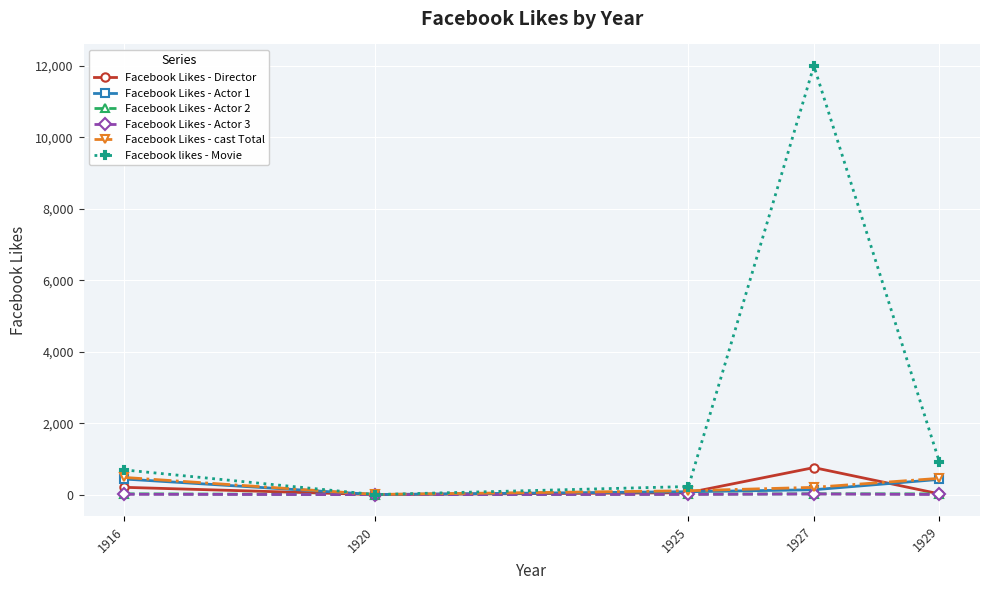

The Facebook Likes - Actor 1 series shows 436 at 1916. True or false?

True